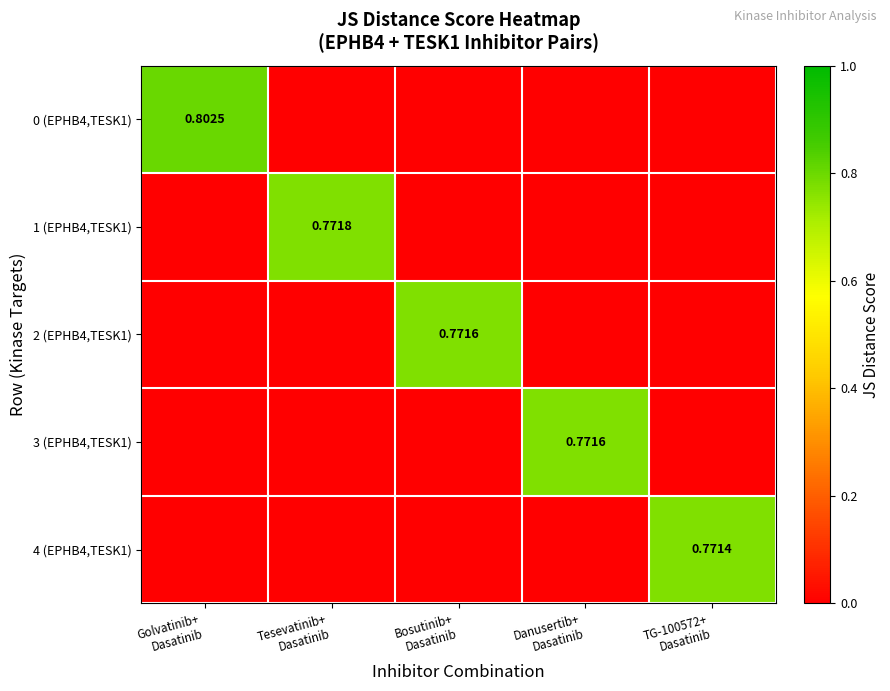

The 0 (EPHB4,TESK1) series shows -0.5 at Danusertib+ Dasatinib. True or false?

False